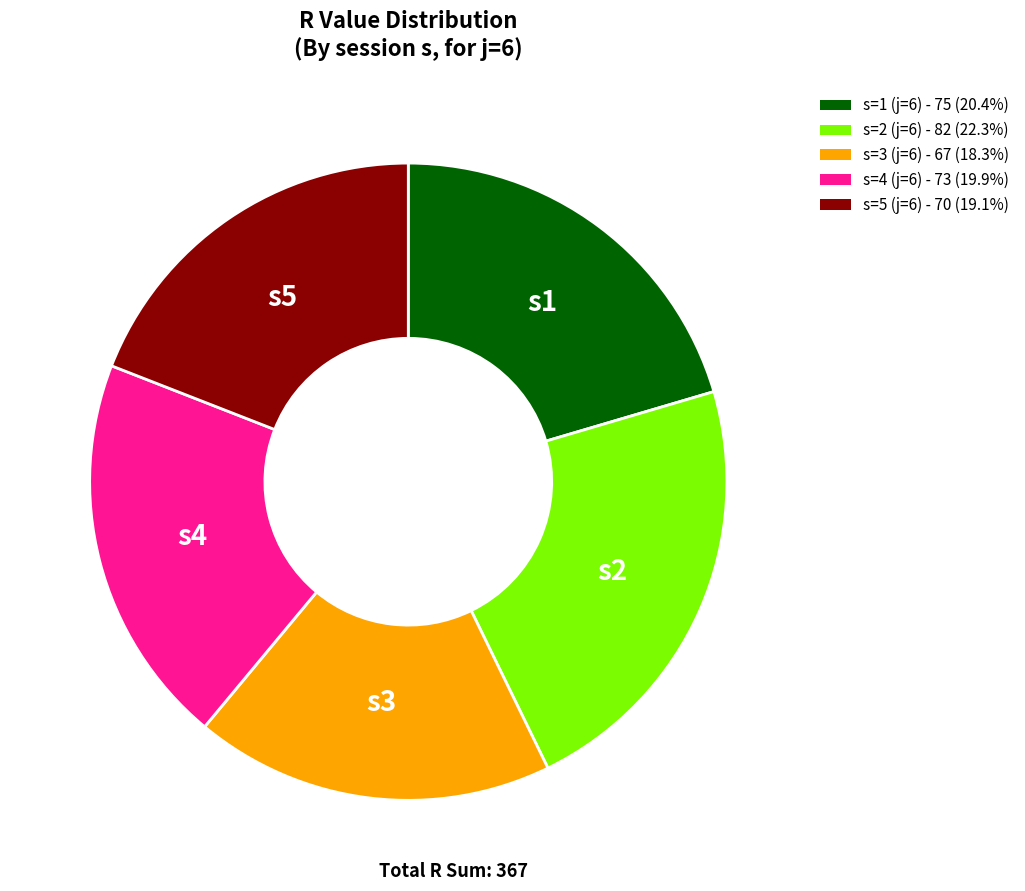

Which slice is the smallest?

s=3 (j=6)